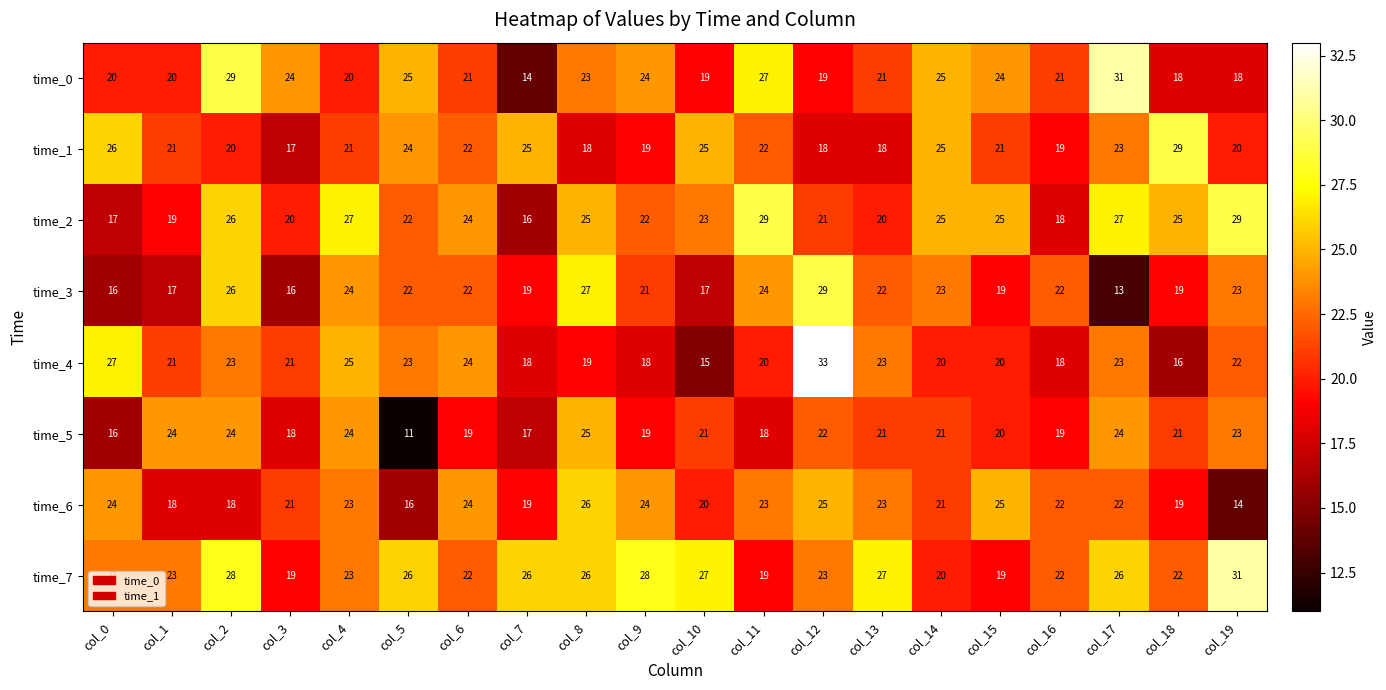

What is the spread (max minus min) of values at col_12?

15